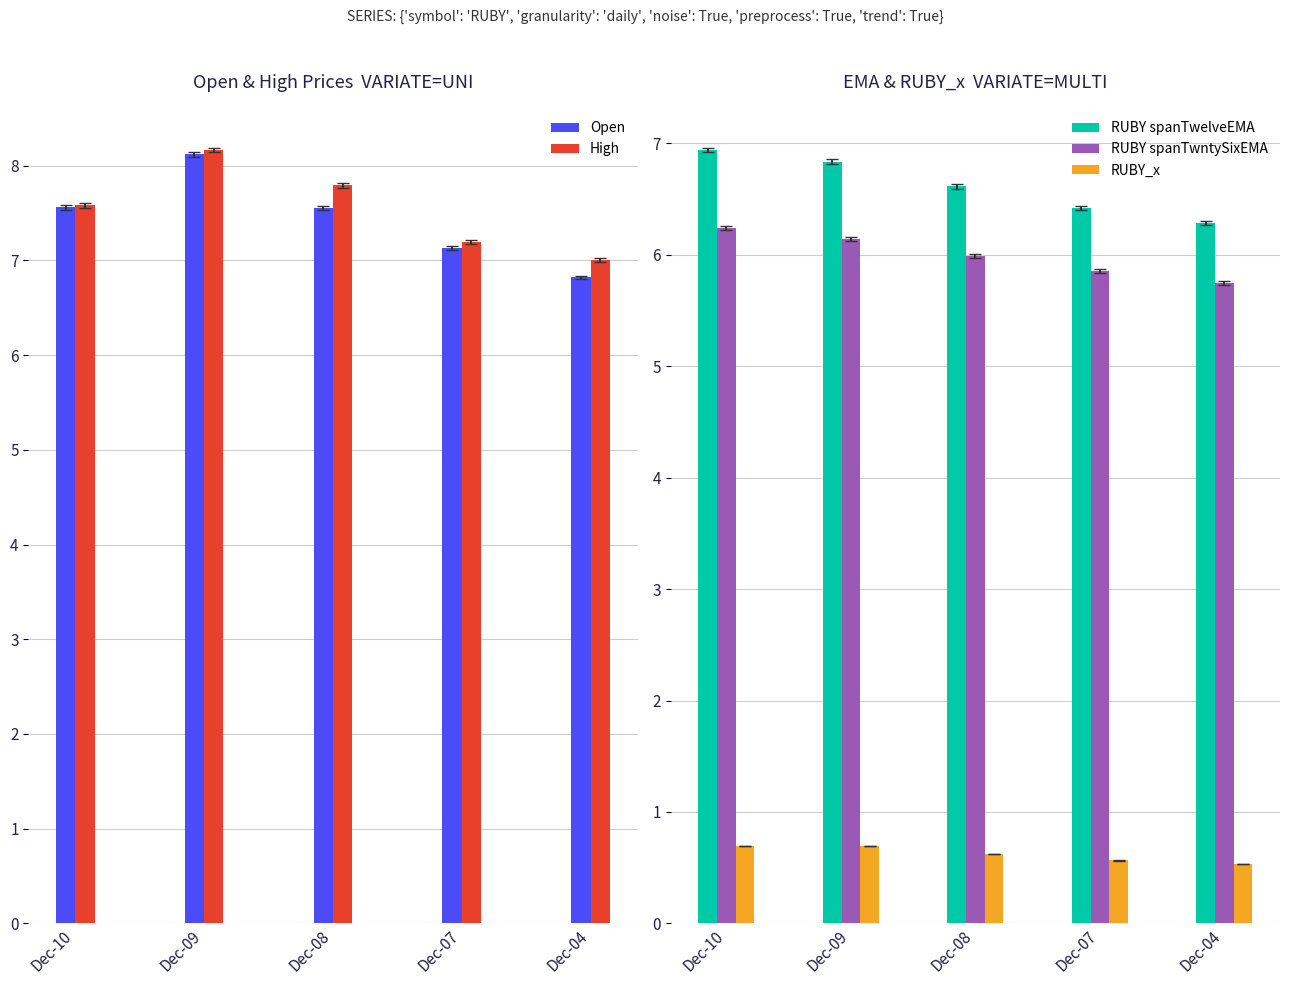

The value of RUBY spanTwntySixEMA at Dec-08 is 6.0. True or false?

True